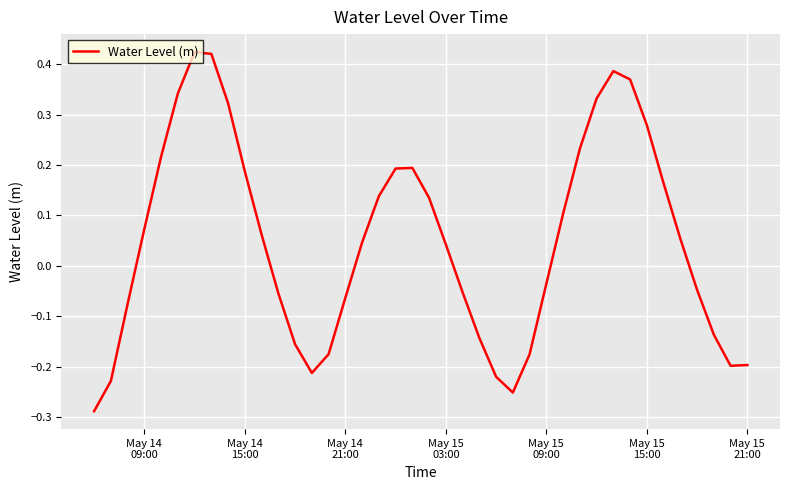

What is the difference between the maximum and minimum values?

0.7